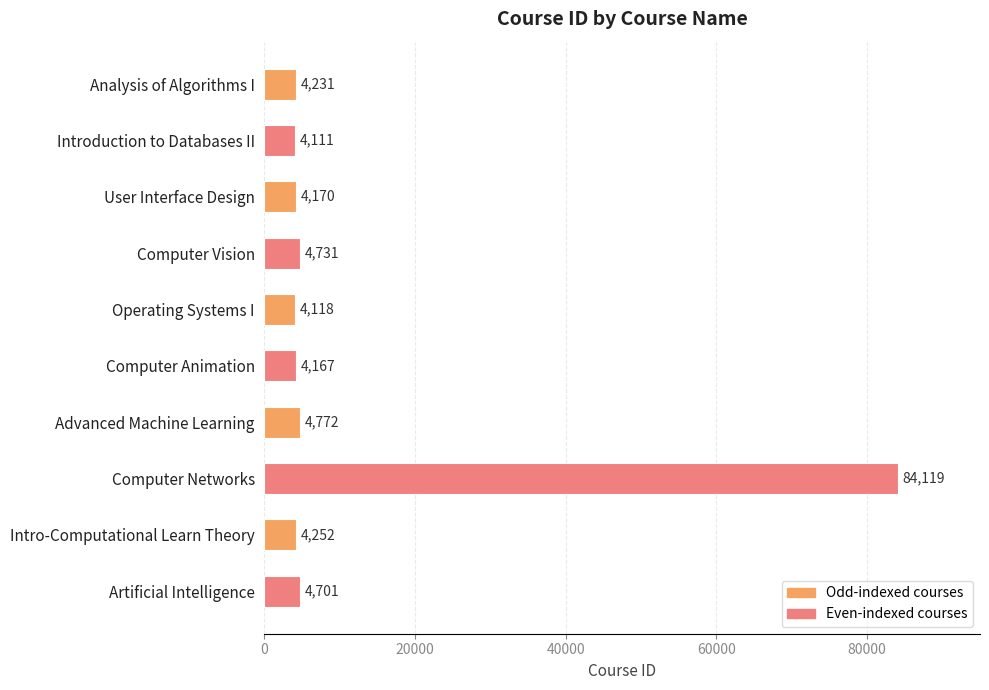

What is the value of the 9th bar from the top?

4252